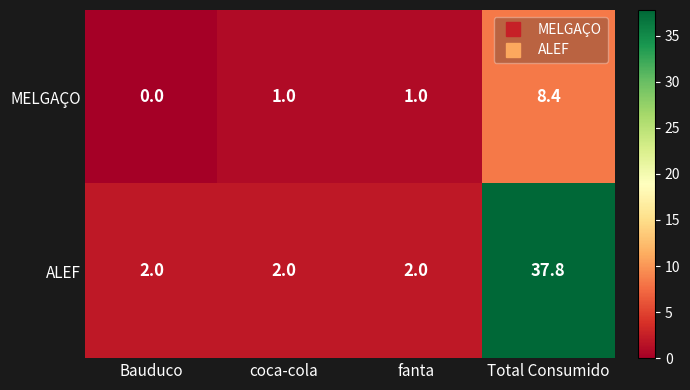

Rank the series at fanta from highest to lowest value.

ALEF, MELGAÇO